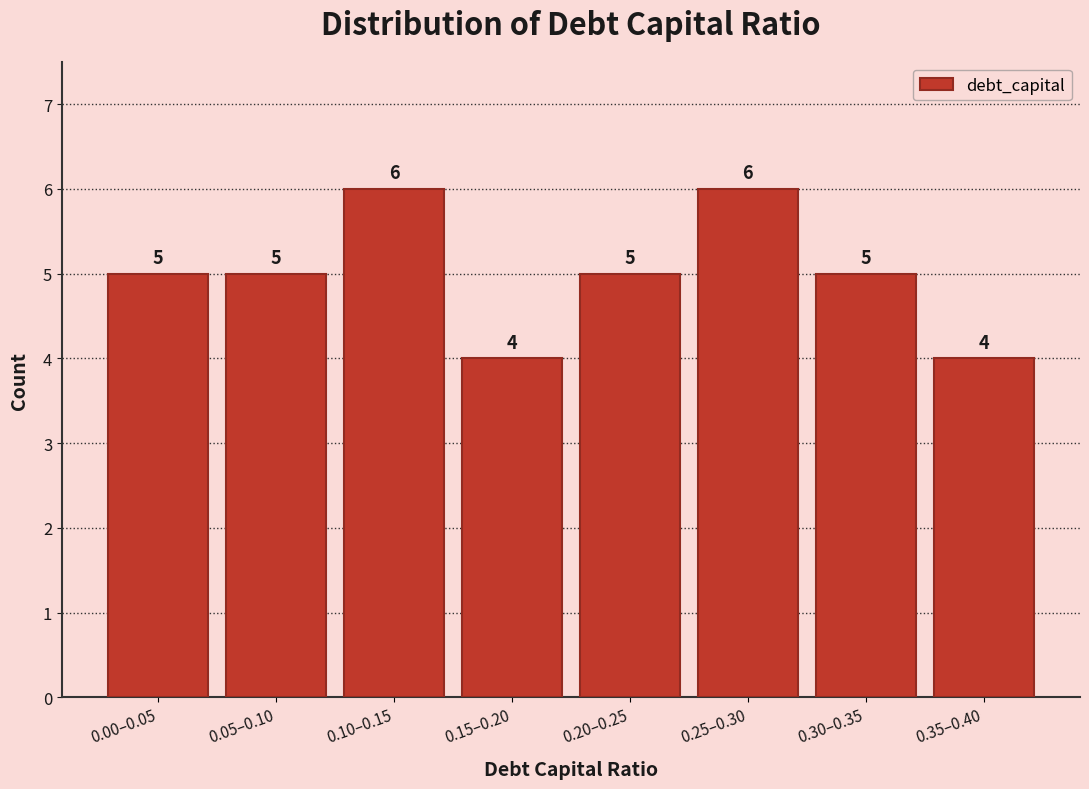

Reading left to right, transcribe all the data shown in this chart.

0.00–0.05=5	0.05–0.10=5	0.10–0.15=6	0.15–0.20=4	0.20–0.25=5	0.25–0.30=6	0.30–0.35=5	0.35–0.40=4